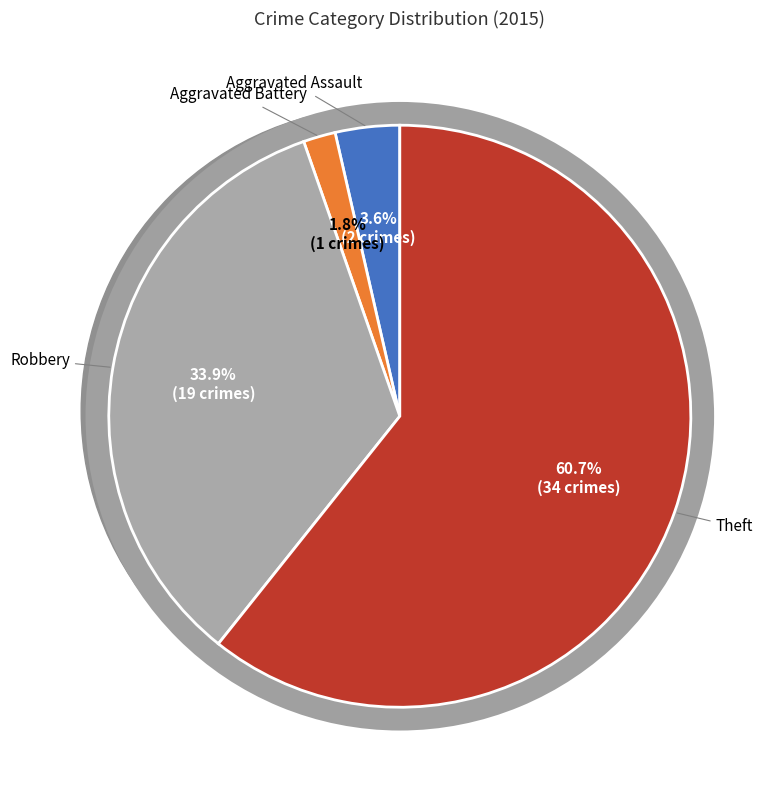

Which category accounts for the majority?

Theft